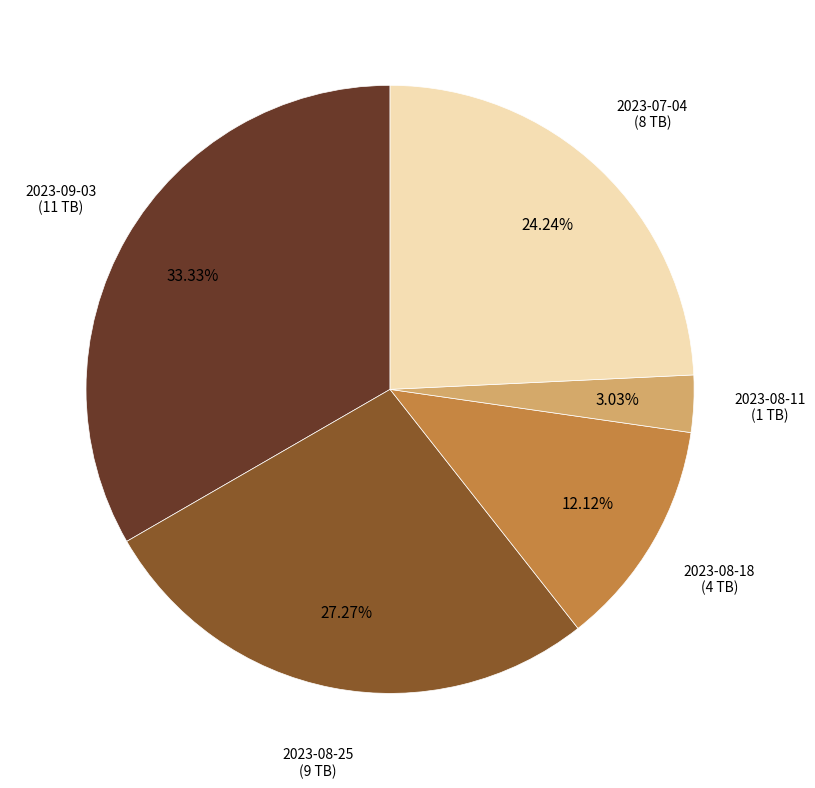

Is there any slice that represents more than half of the pie?

No